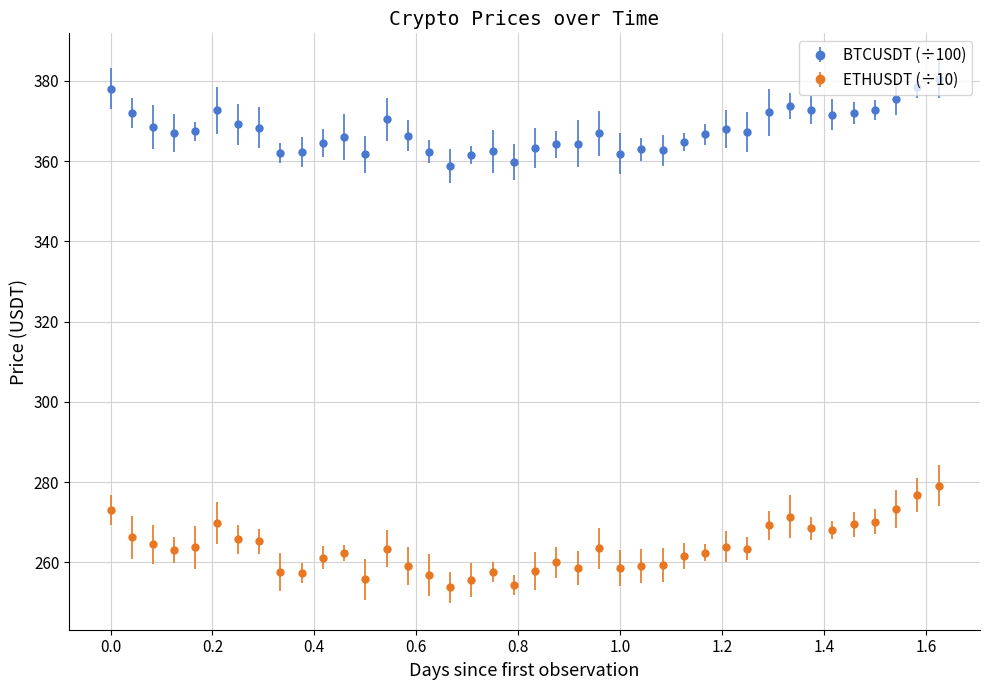

Which series has the largest range (max minus min)?

ETHUSDT (÷10)